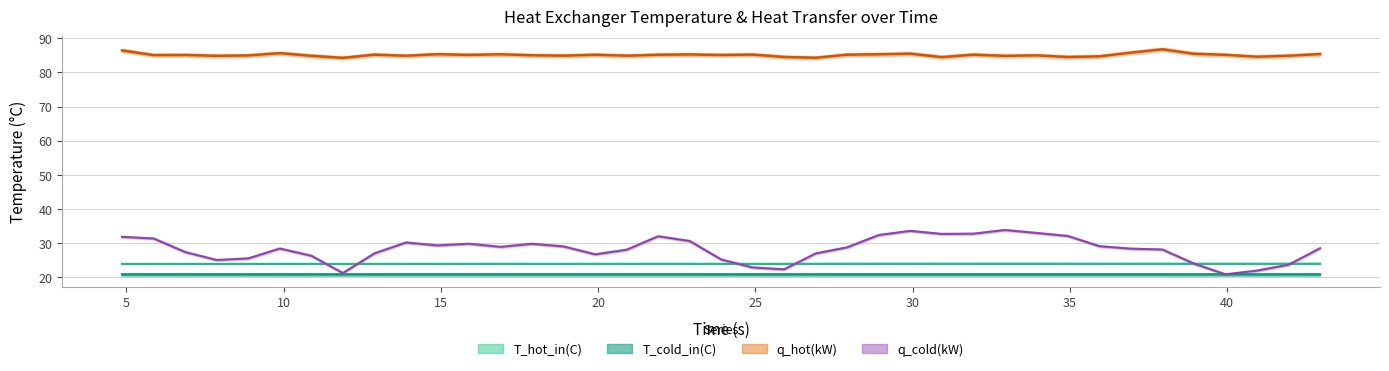

Which series has the largest range (max minus min)?

q_cold(kW)